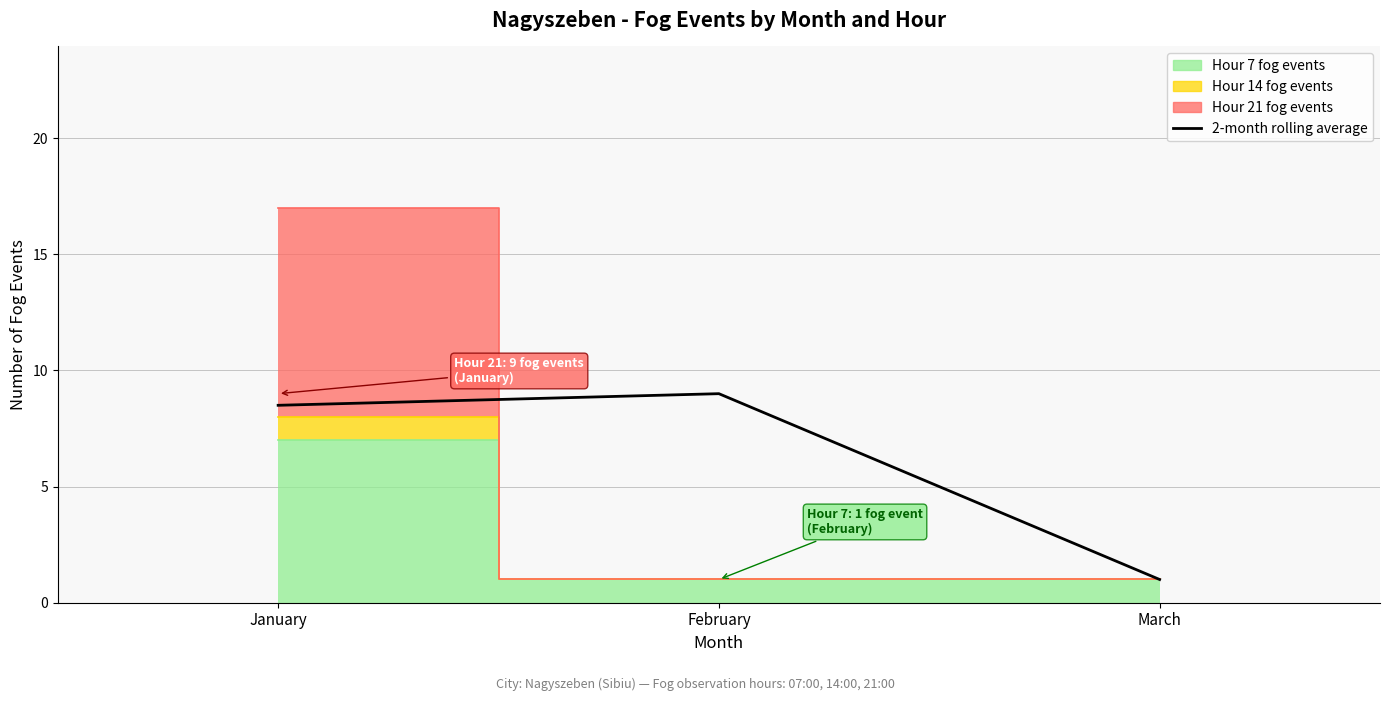

What is the greatest value displayed?

9.0